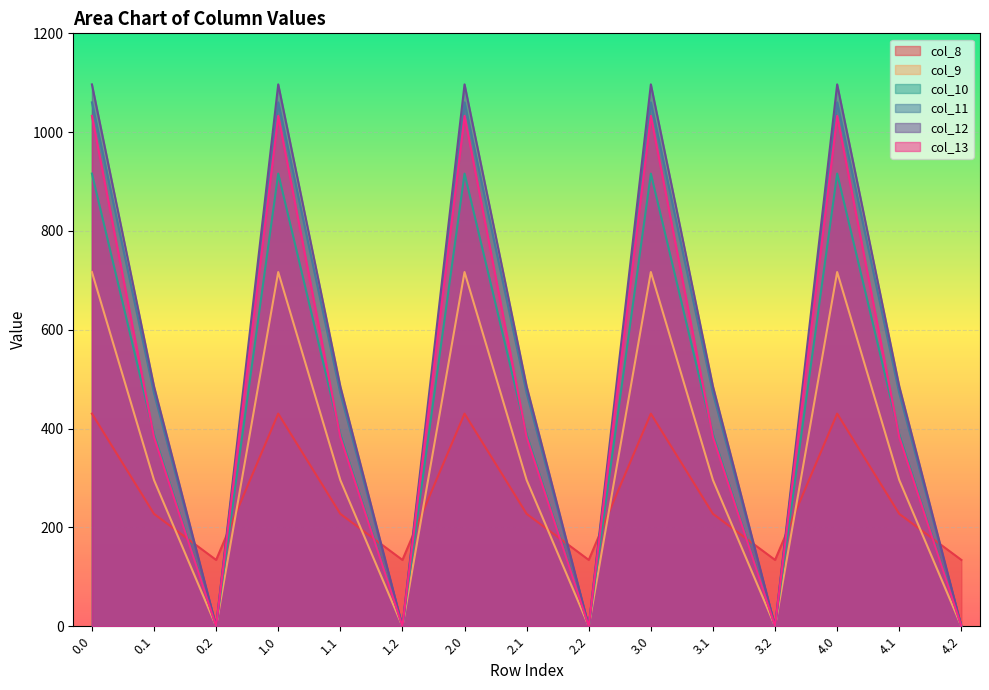

How many data points in col_9 are above 295?

10